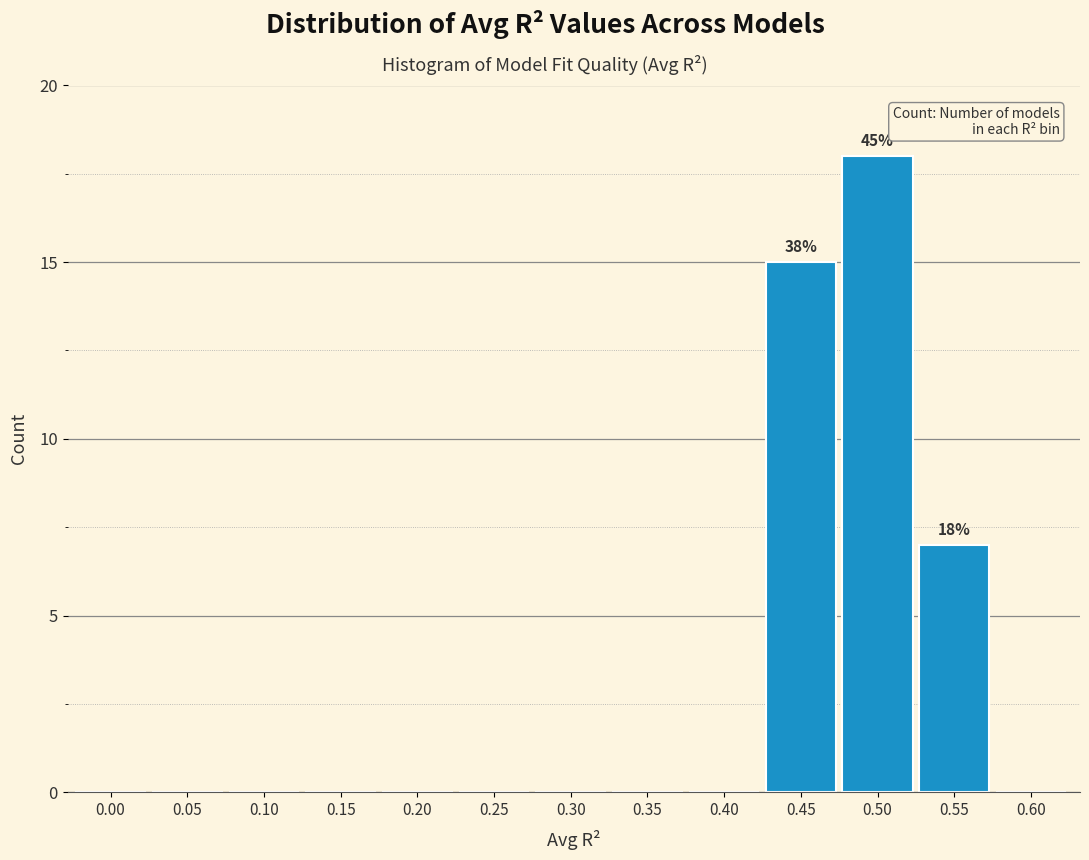

Reading left to right, what are all the values shown in this chart?

0.00=0	0.05=0	0.10=0	0.15=0	0.20=0	0.25=0	0.30=0	0.35=0	0.40=0	0.45=15	0.50=18	0.55=7	0.60=0